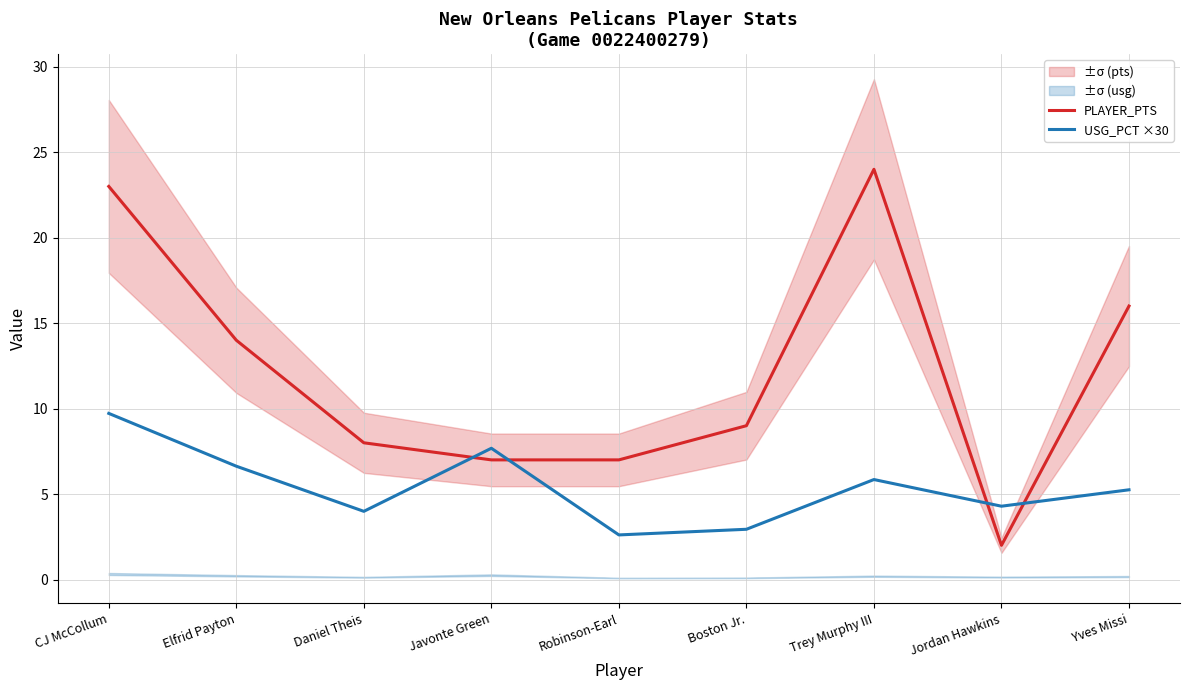

What value does the USG_PCT ×30 series have at Robinson-Earl?

2.6